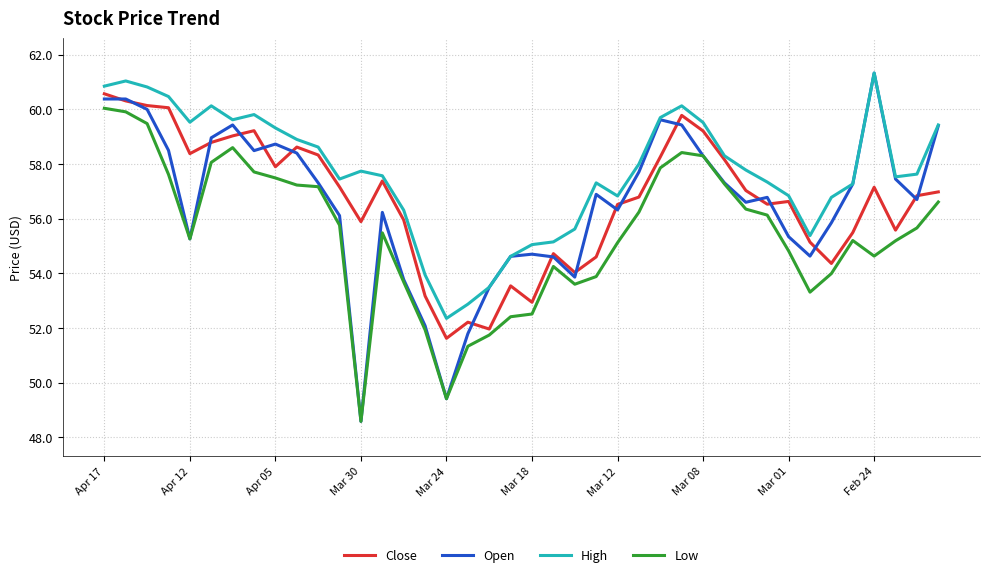

True or false: Low and High intersect in this chart.

False